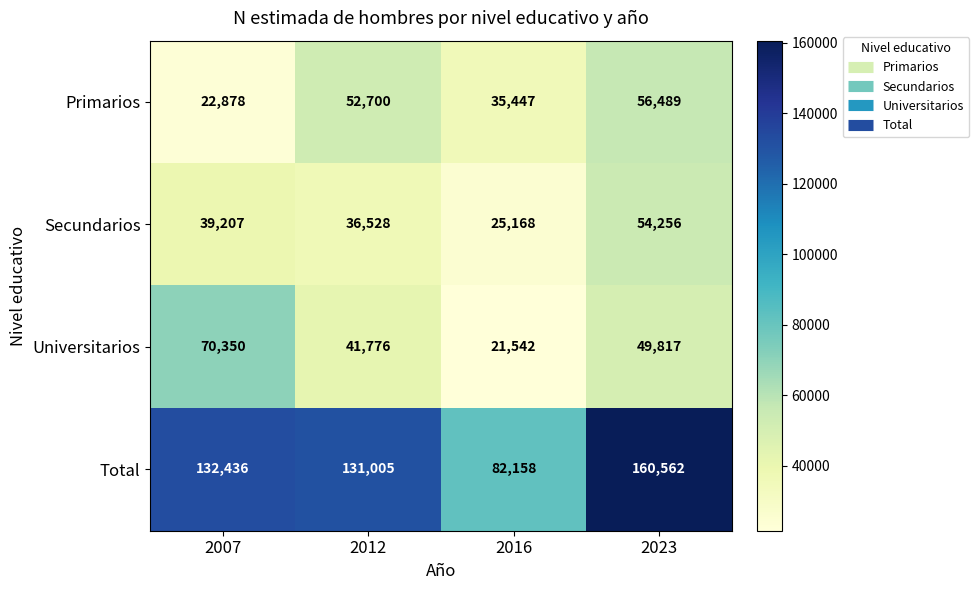

Which category has the lowest value across all series?

2016